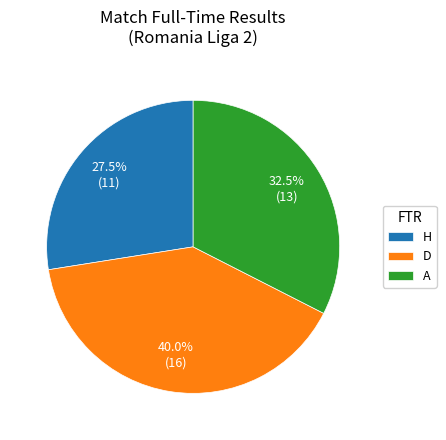

Which has a higher value, D or A?

D